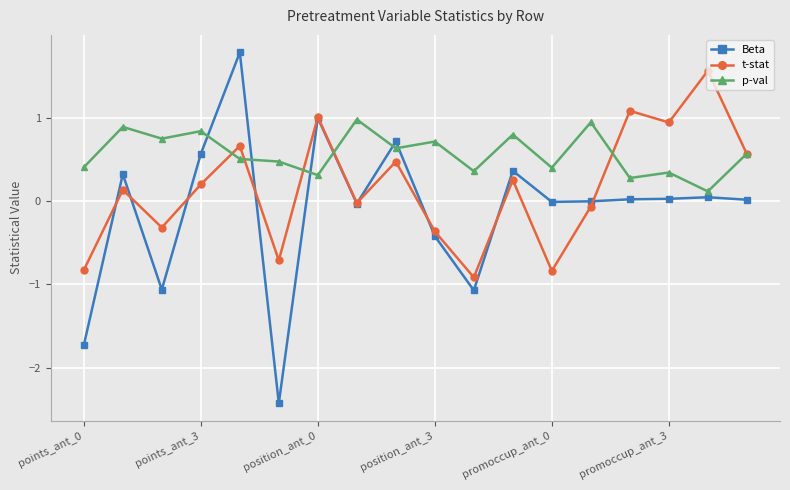

What is the value of the t-stat point at the 18th from the left?

0.6